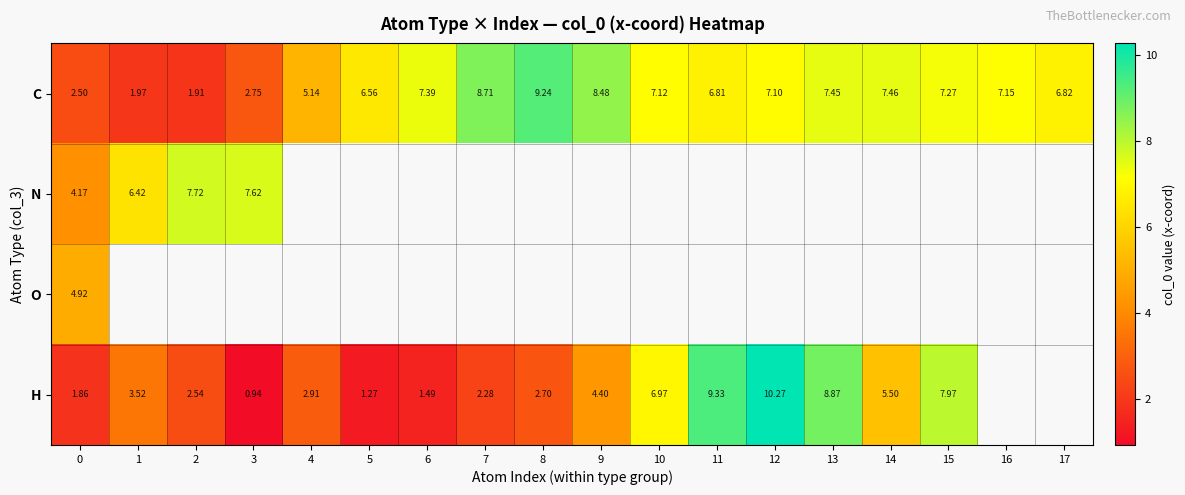

At 0, list the series in order from smallest to largest.

H, C, N, O